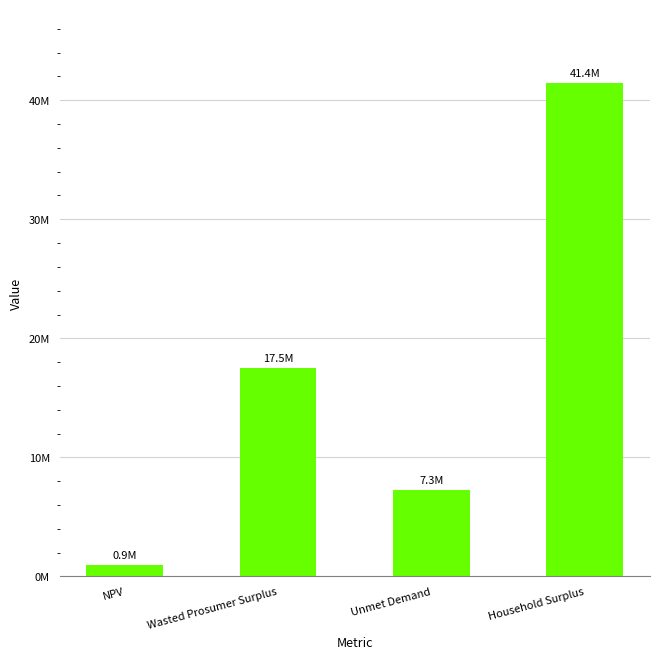

Are the bars horizontal?

No